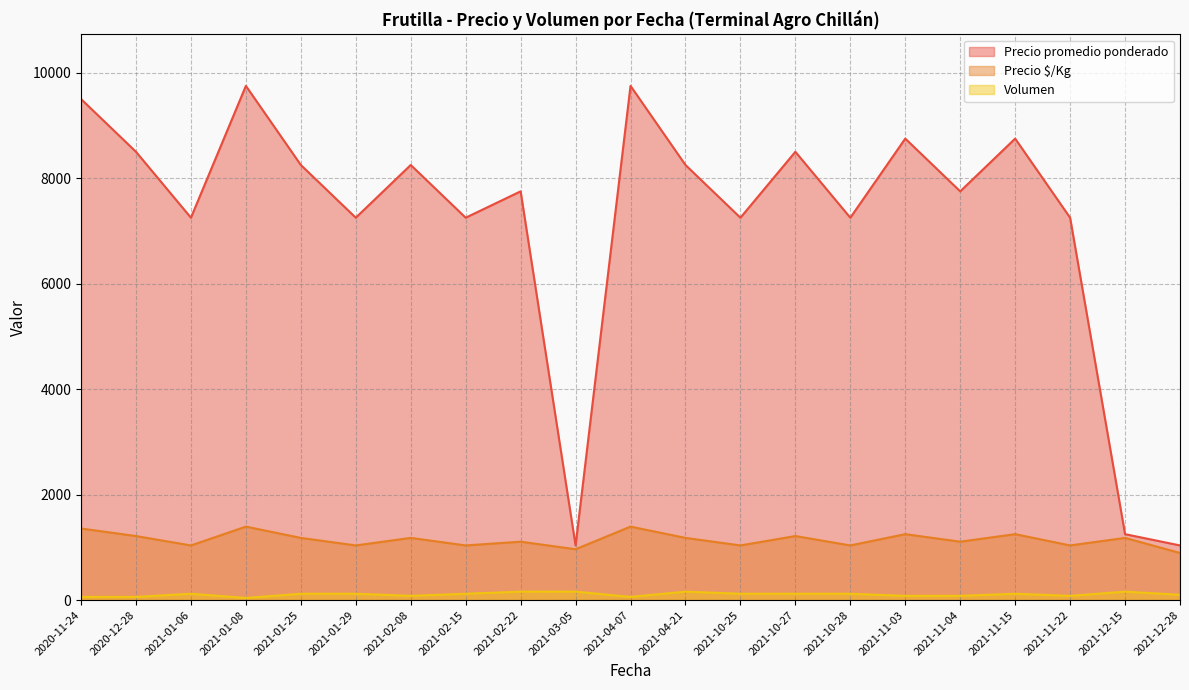

What is the label of the 16th point from the right?

2021-01-29